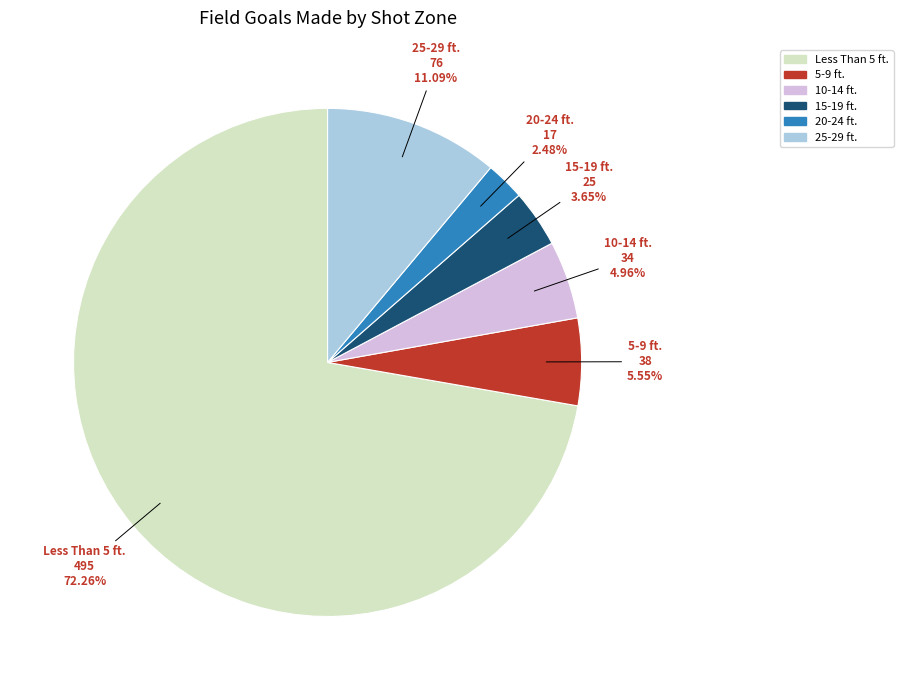

Which slice represents more than half of the pie?

Less Than 5 ft.